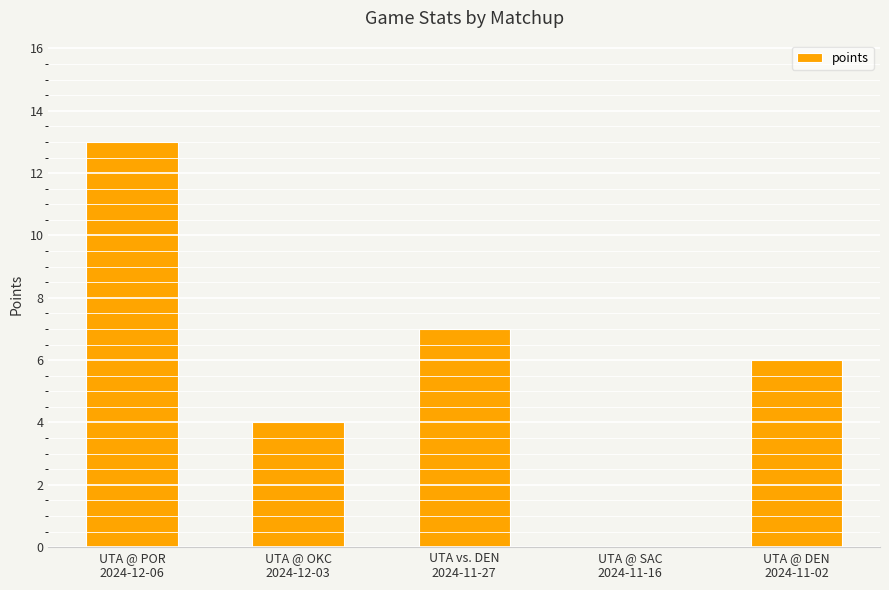

What is the maximum value shown in the chart?

13